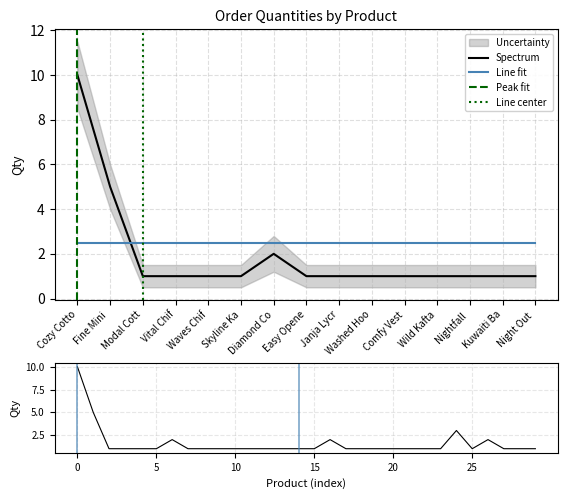

How many intersections are there between Spectrum and Line fit?

1